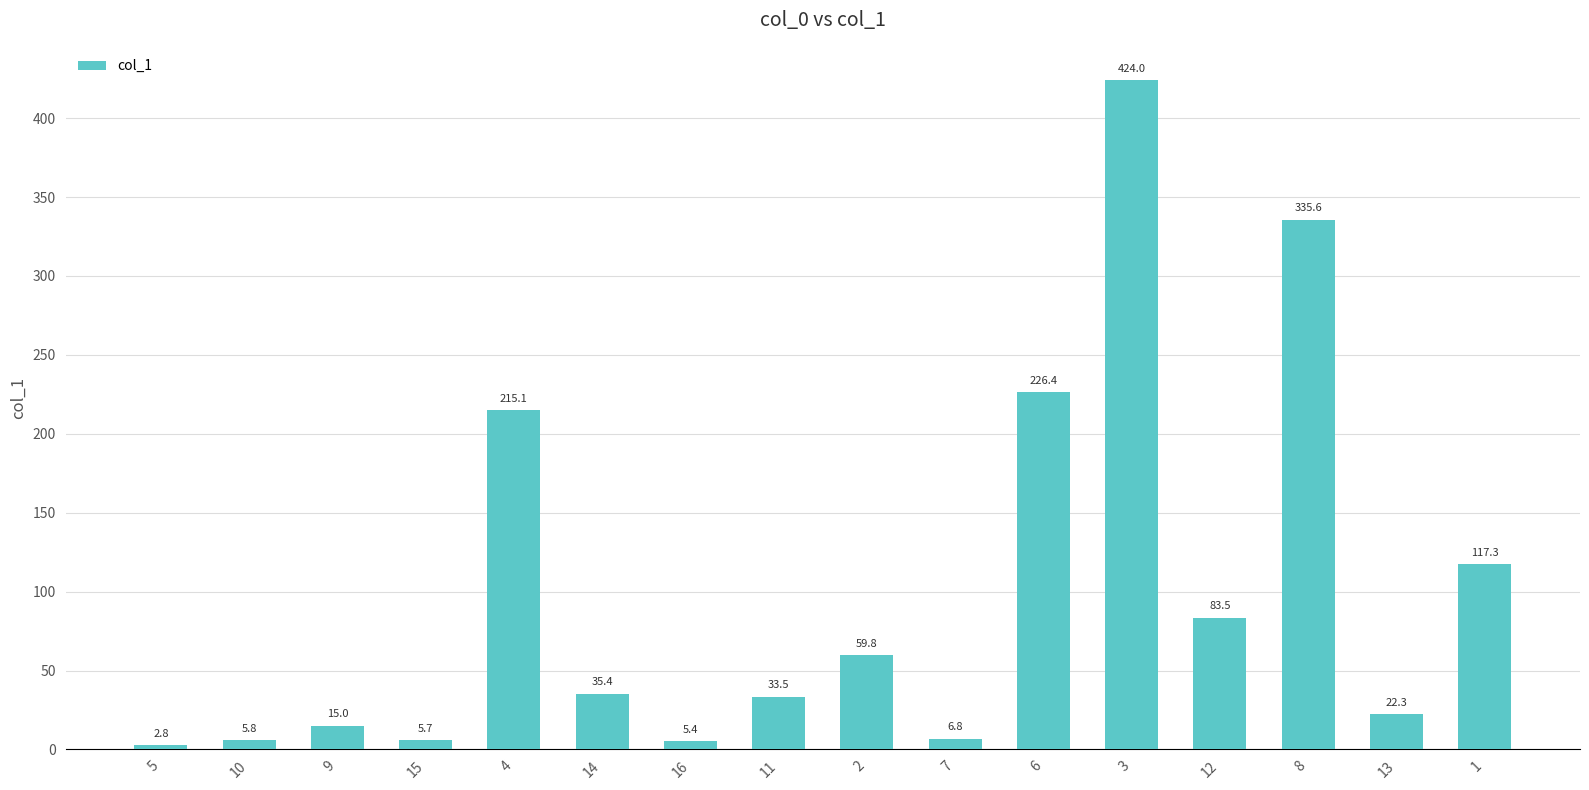

The value at 14 is 35.4. True or false?

True